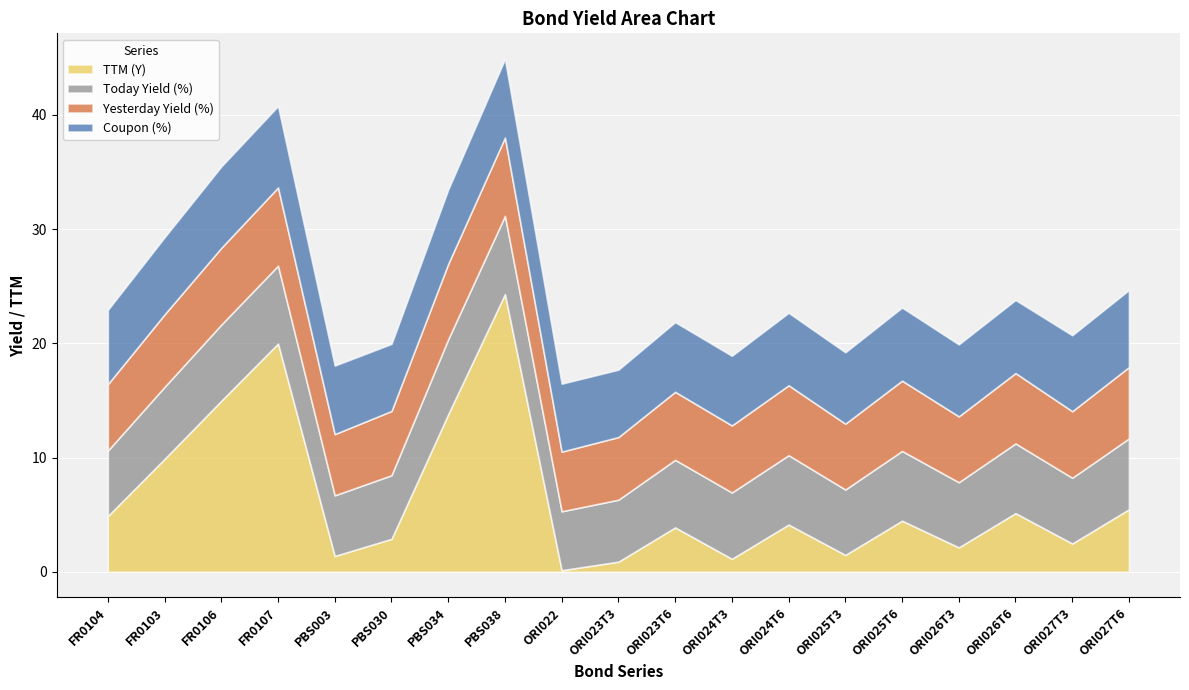

Reading left to right, what are all the values shown in this chart?

TTM (Y): 4.9	9.9	15.0	20.0	1.4	2.9	13.8	24.3	0.1	0.9	3.9	1.1	4.1	1.5	4.5	2.1	5.1	2.5	5.5
Today Yield (%): 5.7	6.3	6.7	6.8	5.3	5.6	6.6	6.8	5.2	5.4	5.9	5.8	6.1	5.7	6.1	5.7	6.1	5.8	6.2
Yesterday Yield (%): 5.8	6.3	6.7	6.8	5.4	5.6	6.6	6.9	5.2	5.5	6.0	5.9	6.1	5.8	6.2	5.8	6.2	5.8	6.2
Coupon (%): 6.5	6.8	7.1	7.1	6.0	5.9	6.5	6.9	6.0	5.9	6.1	6.1	6.3	6.2	6.4	6.3	6.4	6.7	6.8